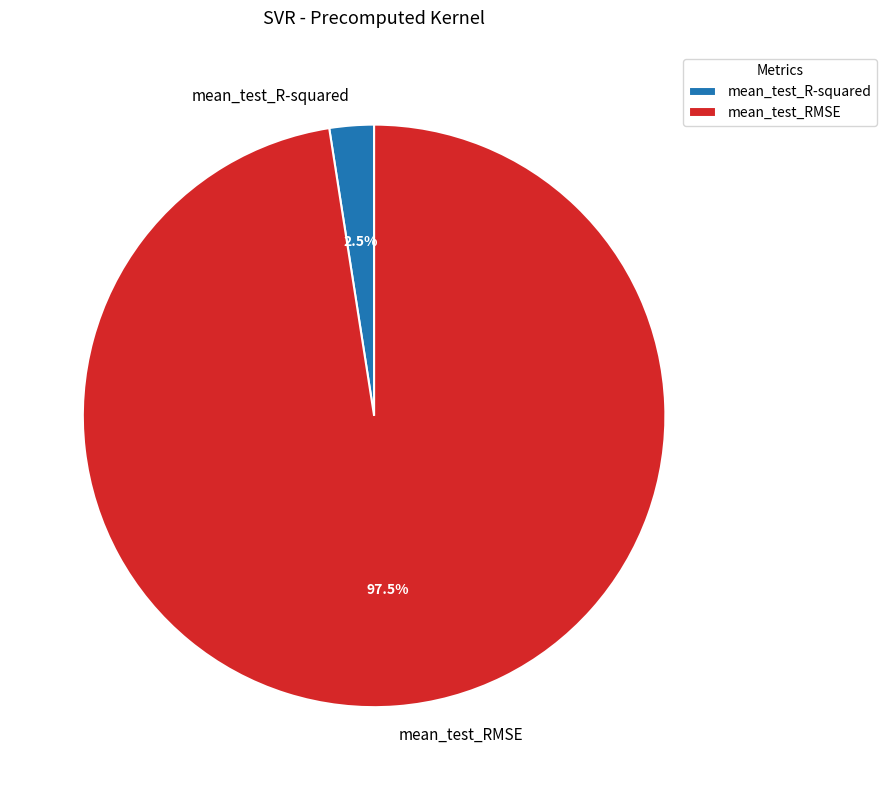

Is mean_test_RMSE the majority of the pie?

Yes